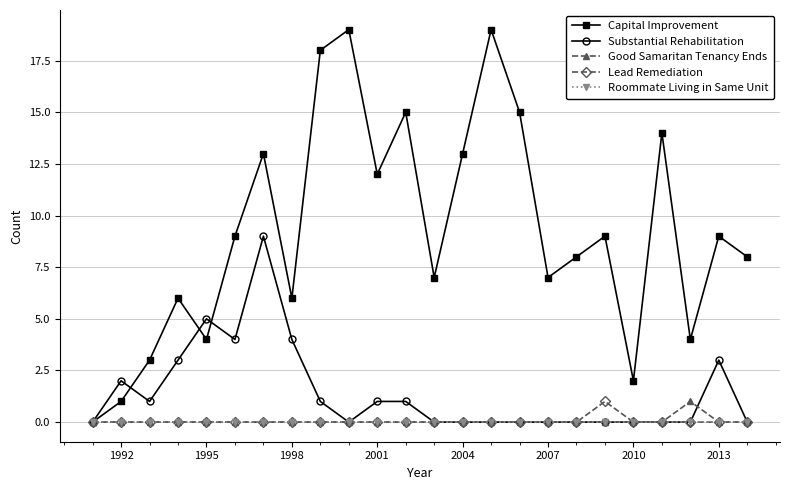

True or false: Capital Improvement has more than 0 interior local peaks.

True